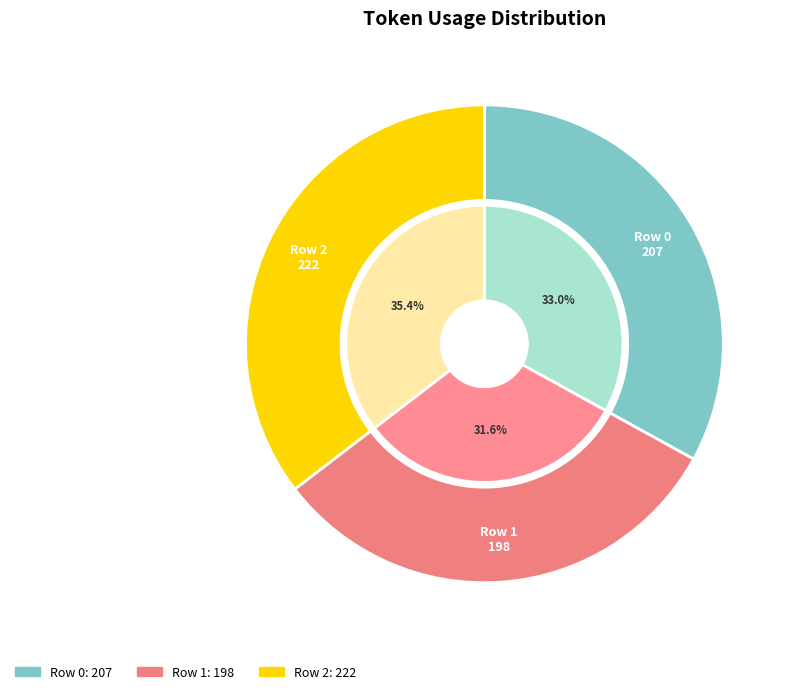

How many slices are in this pie chart?

3